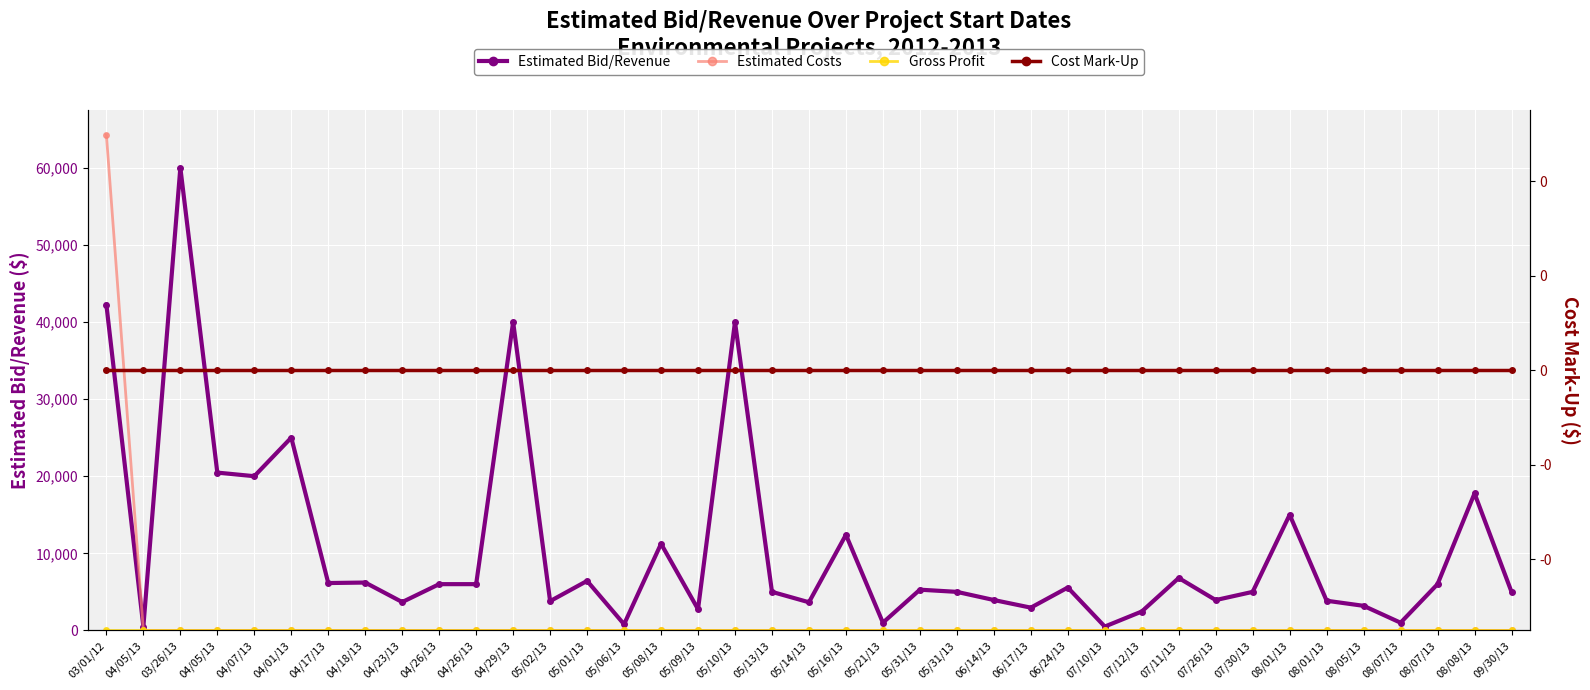

How many distinct data groups are displayed?

4